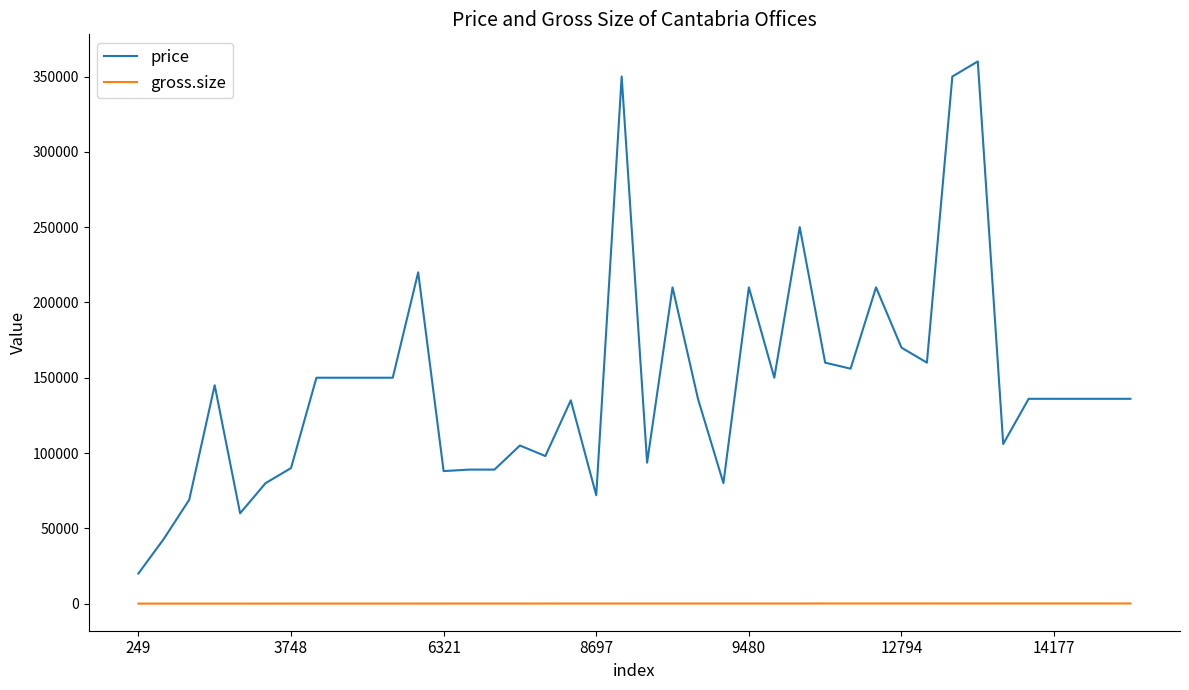

Which series has the largest range (max minus min)?

price